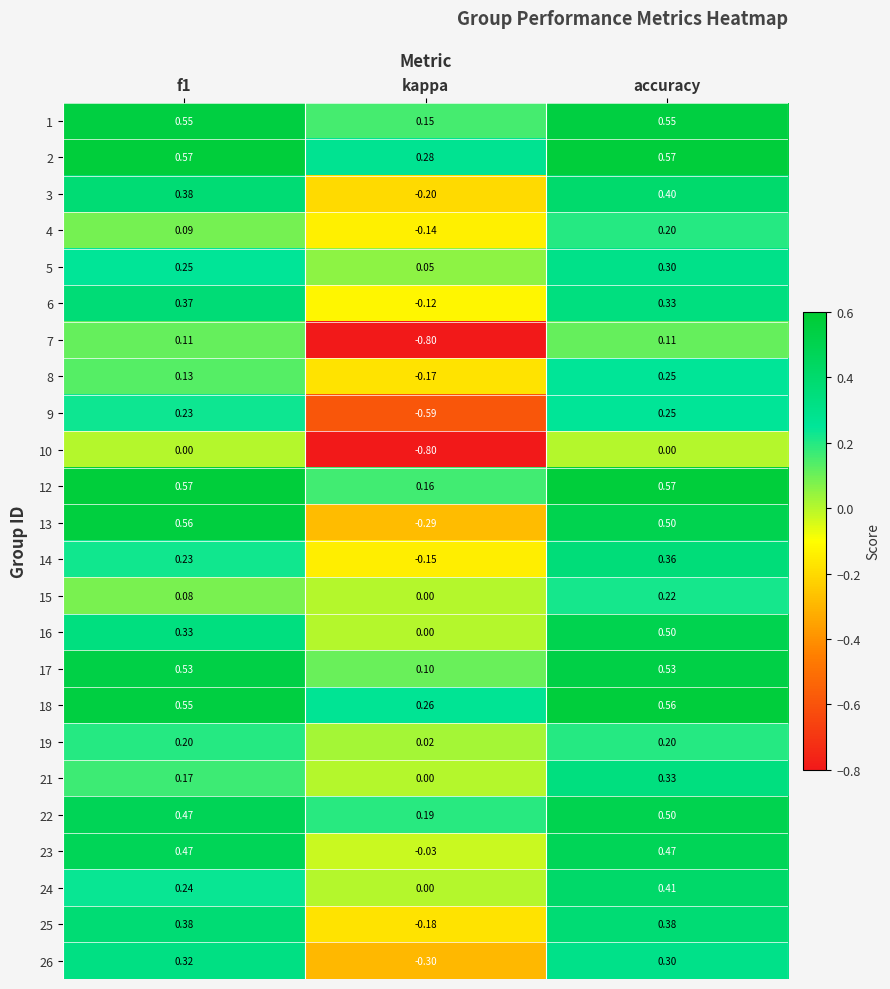

At which label is 15 closest to 0?

kappa